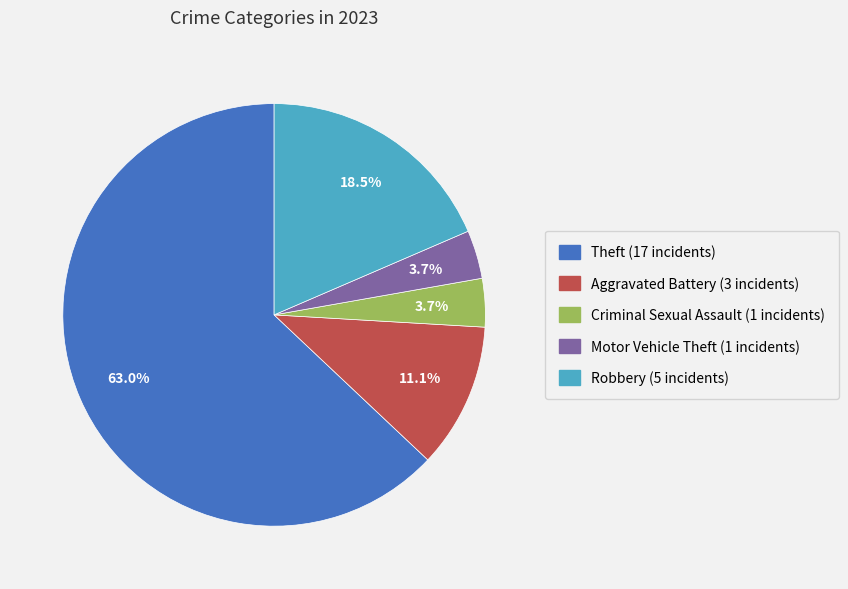

Is there a majority slice in this chart?

Yes